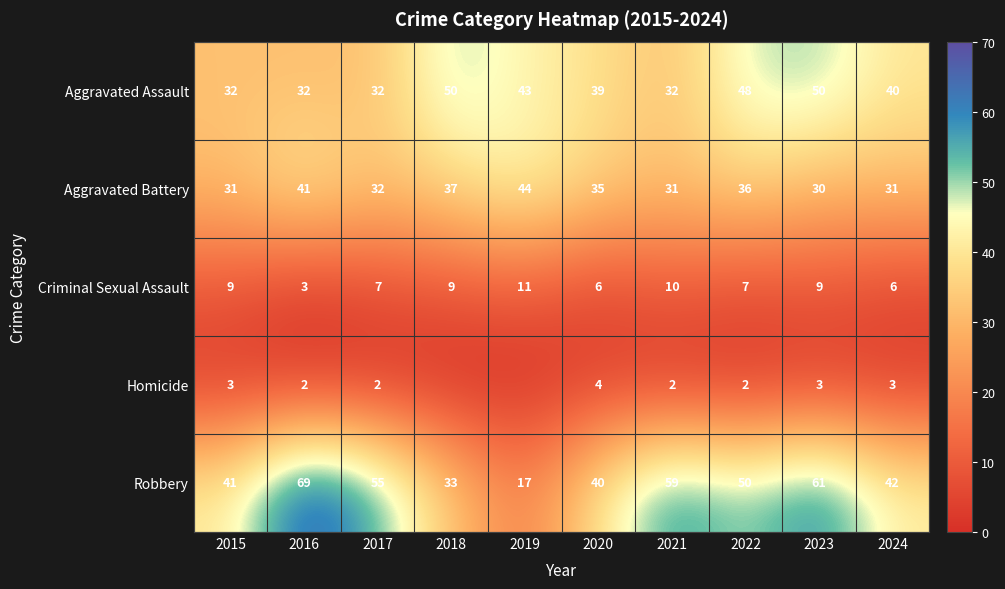

At 2015, list the series in order from smallest to largest.

Homicide, Criminal Sexual Assault, Aggravated Battery, Aggravated Assault, Robbery